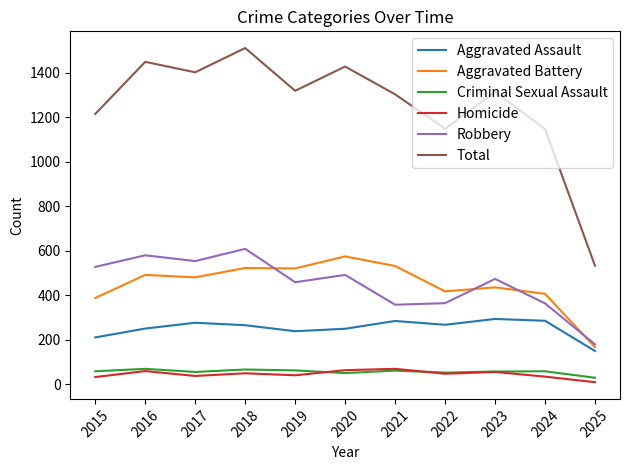

Count the number of categories in the chart.

11